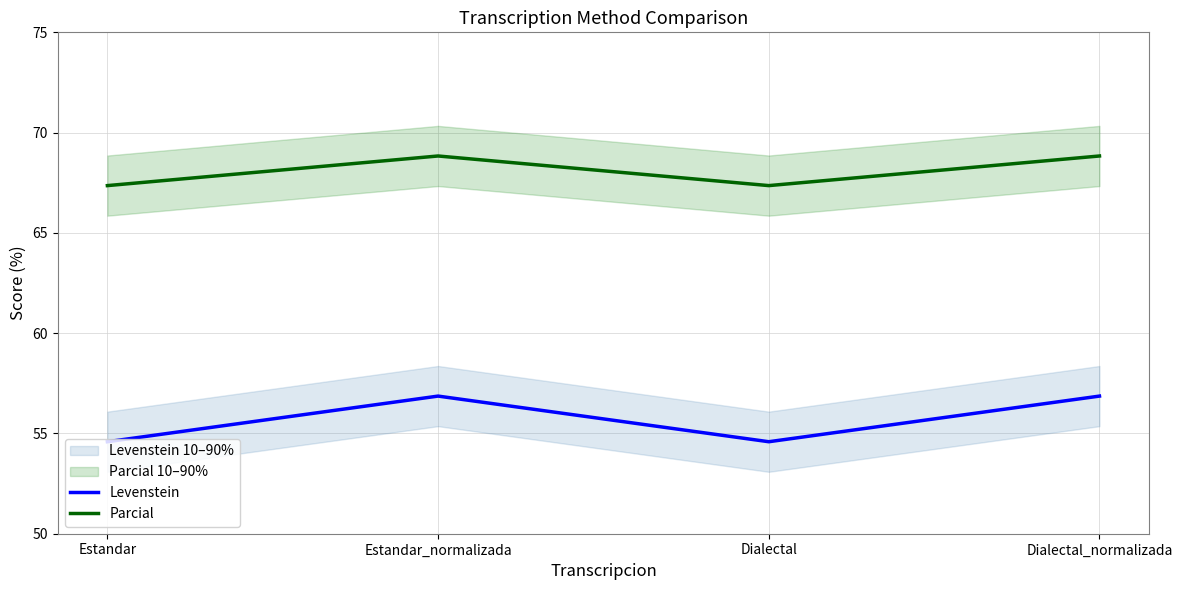

What is the approximate value of Levenstein at Dialectal?

54.6